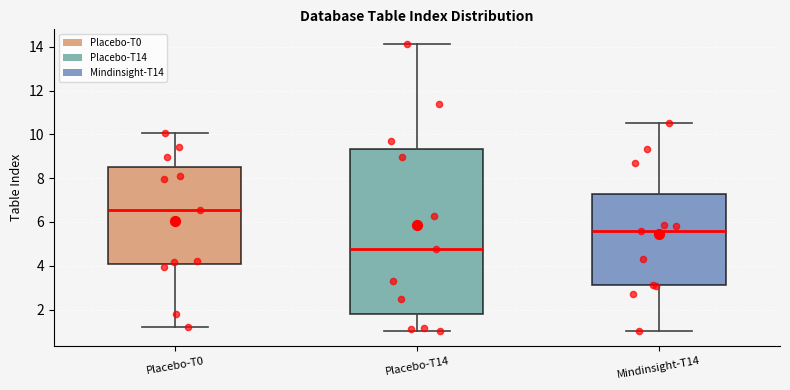

Comparing the boxes themselves (not the whiskers), which one is the tallest?

Placebo-T14